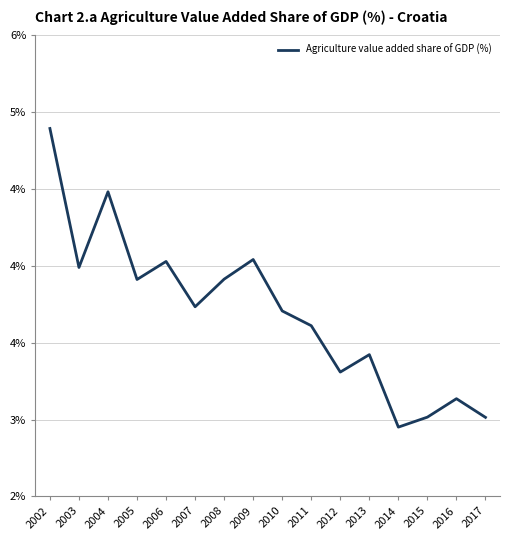

What is the sum of the values at 2004 and 2014?

7.4